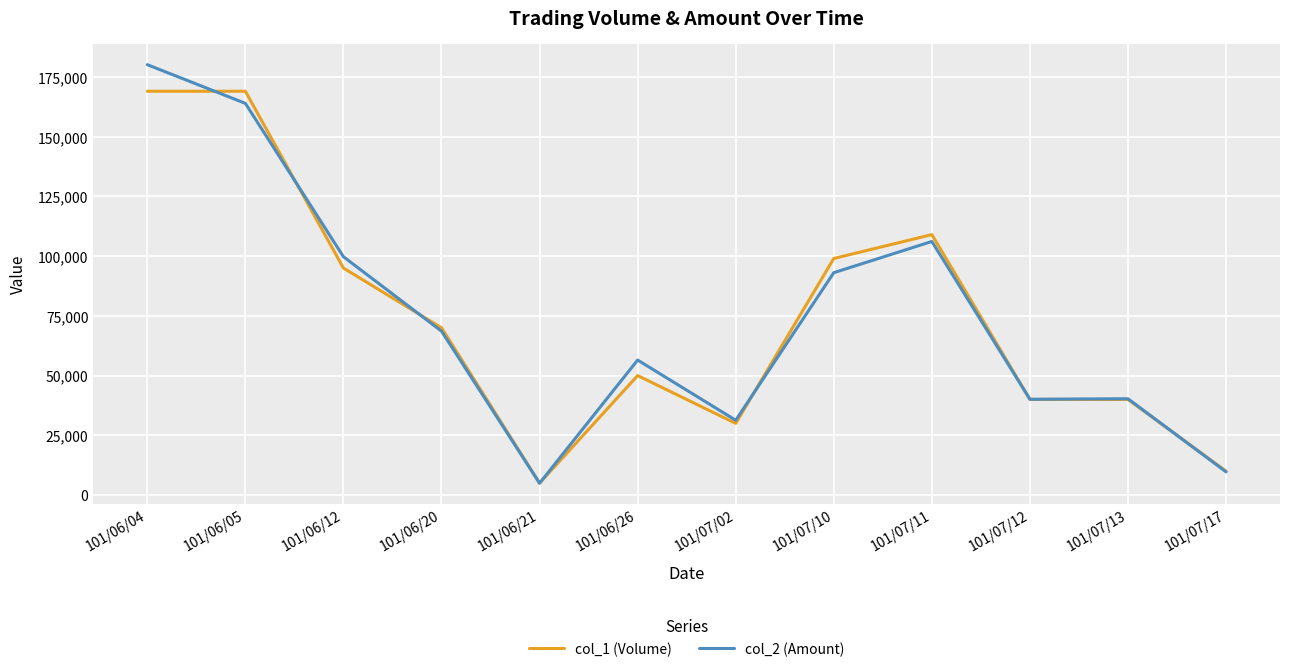

What is the total value across all series at 101/06/20?

138600